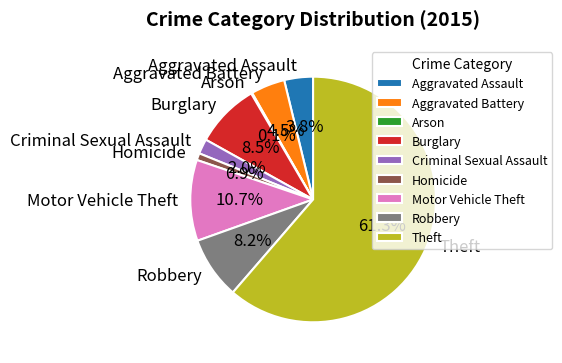

To the nearest percent, what percentage of the pie is Homicide?

1%